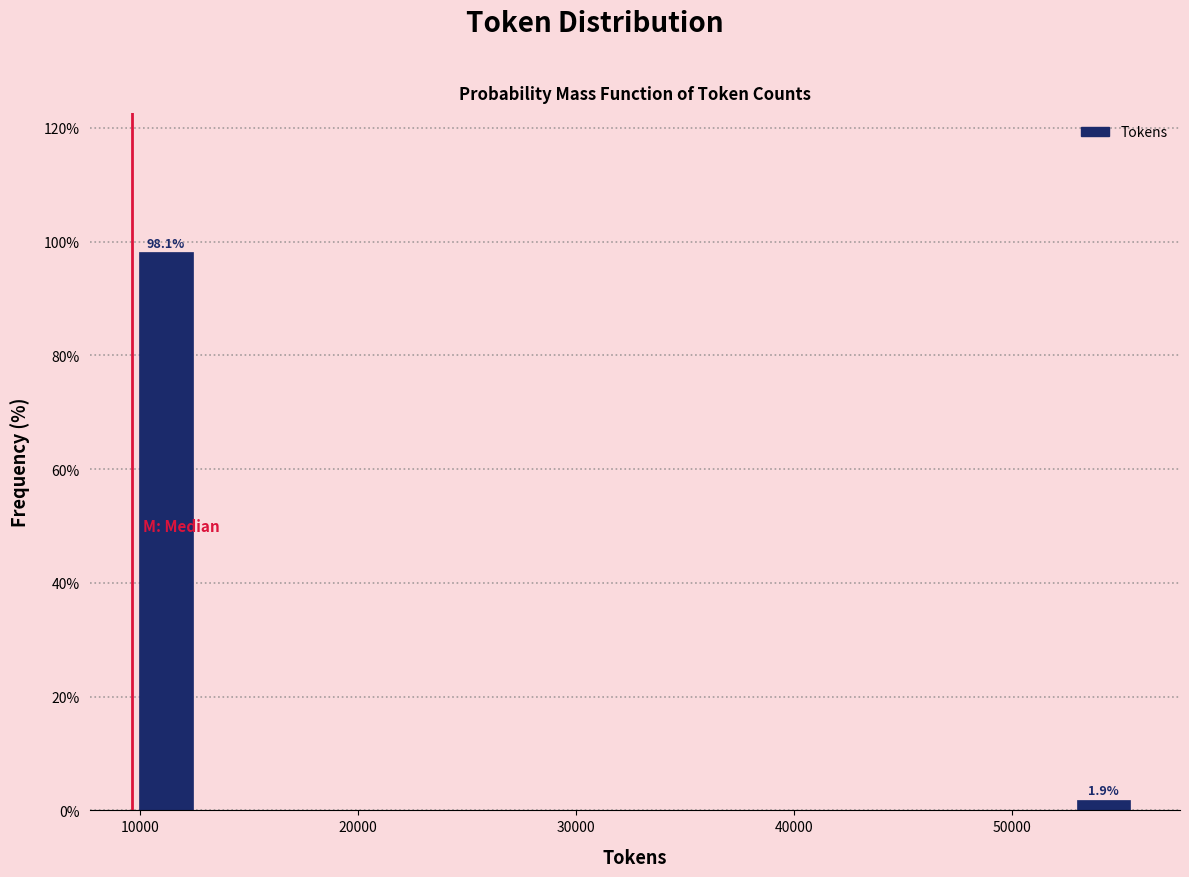

Around what value on the x-axis is the tallest bar? Give the approximate position of its centre, as read against the axis.

11000